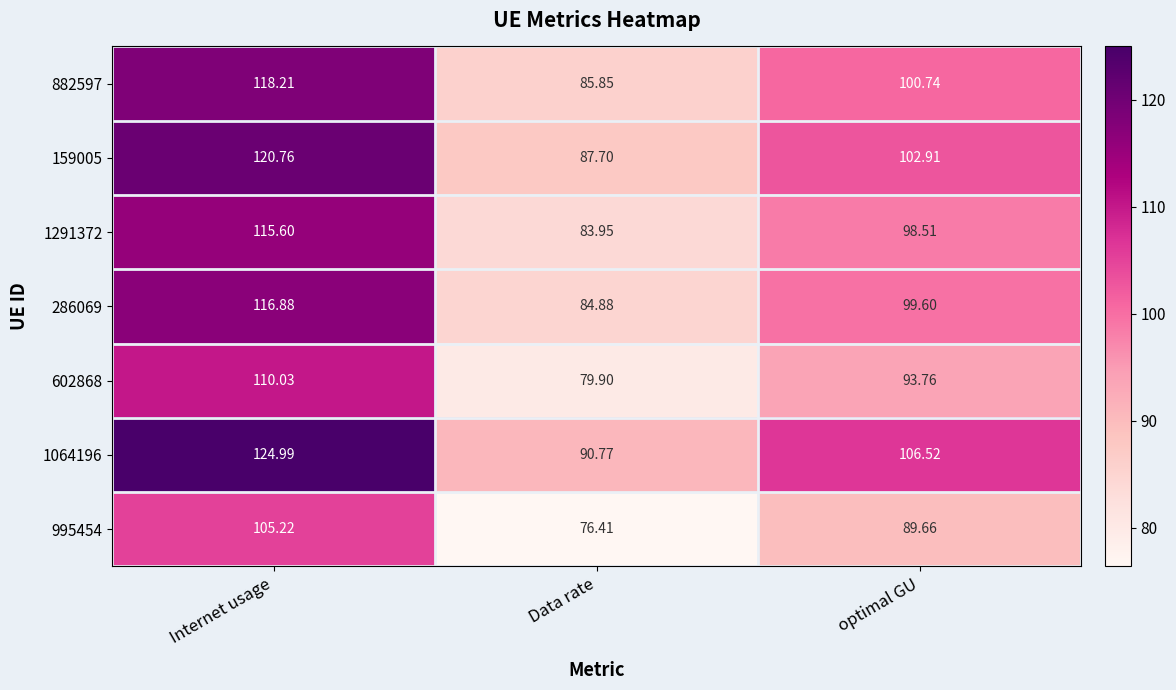

At which label does 286069 reach its peak?

Internet usage